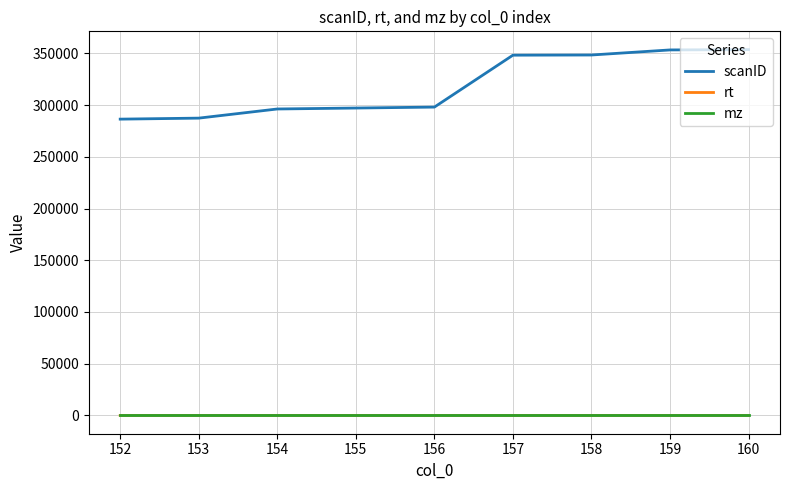

True or false: mz and scanID intersect in this chart.

False